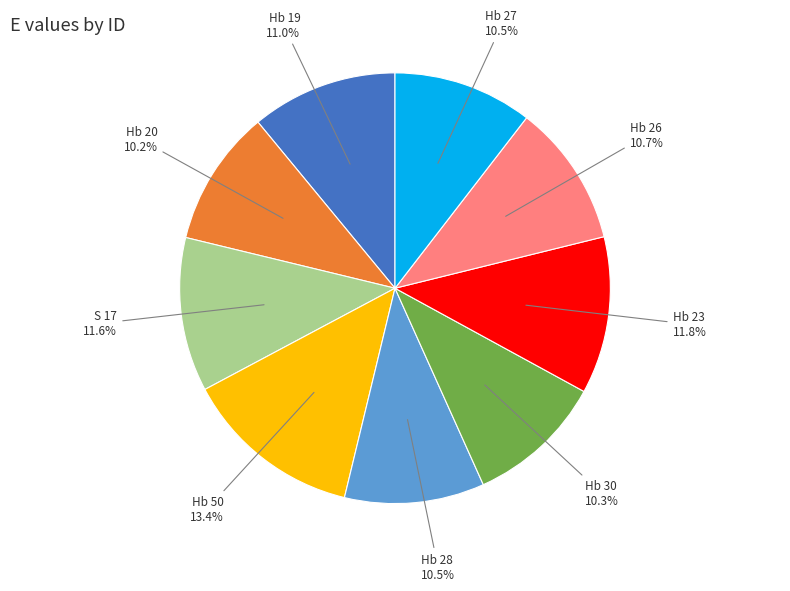

Count the number of slices in the pie.

9